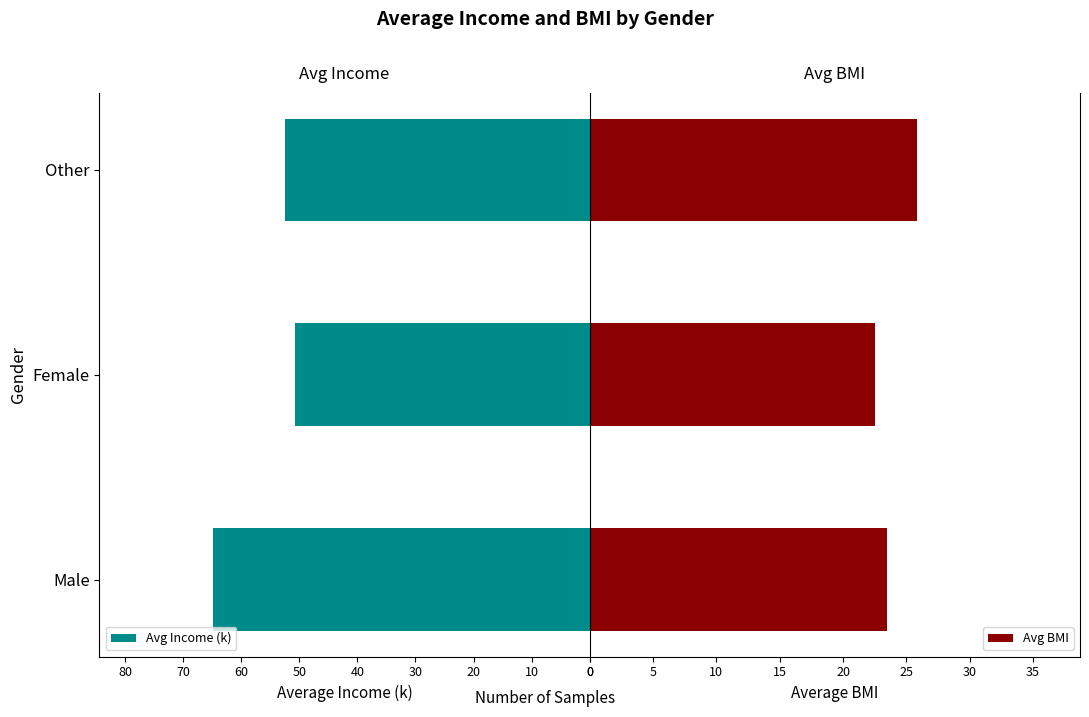

Rank the series by their maximum value, from highest to lowest.

Avg Income (k), Avg BMI